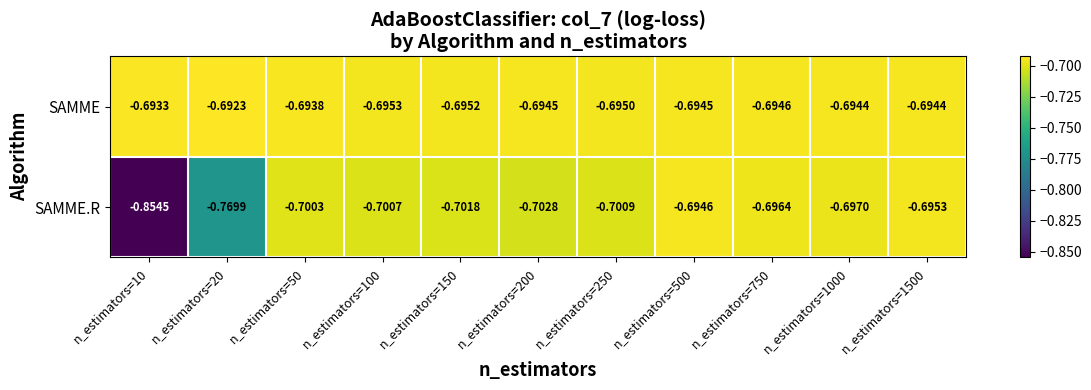

List the series in order of their overall mean, lowest first.

SAMME.R, SAMME